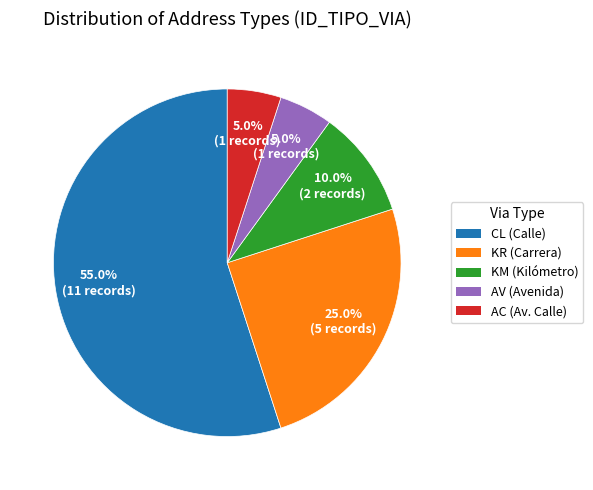

Is there a majority slice in this chart?

Yes